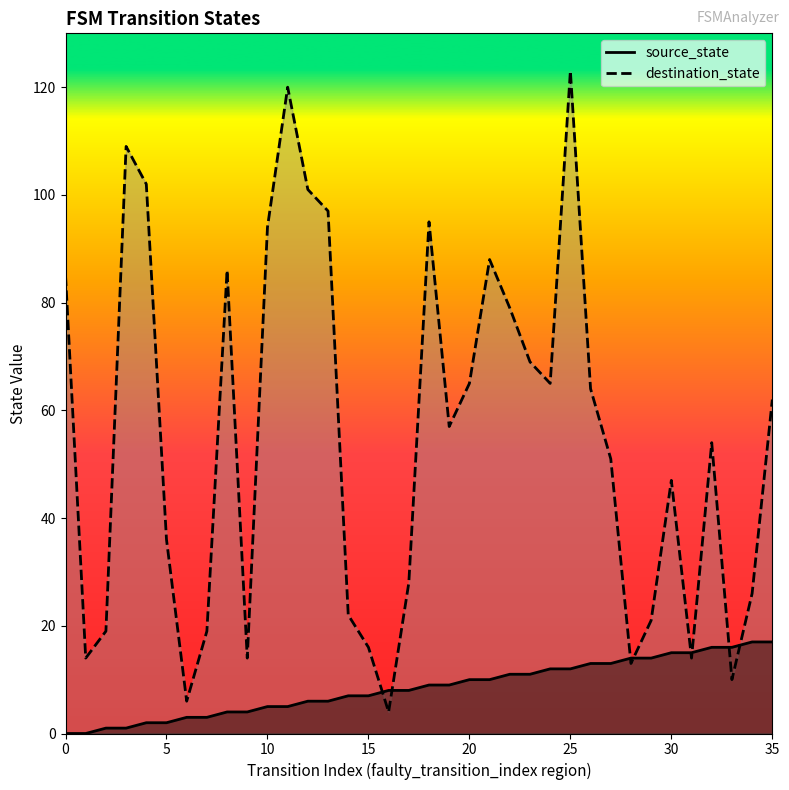

What is the average value of the destination_state series?

55